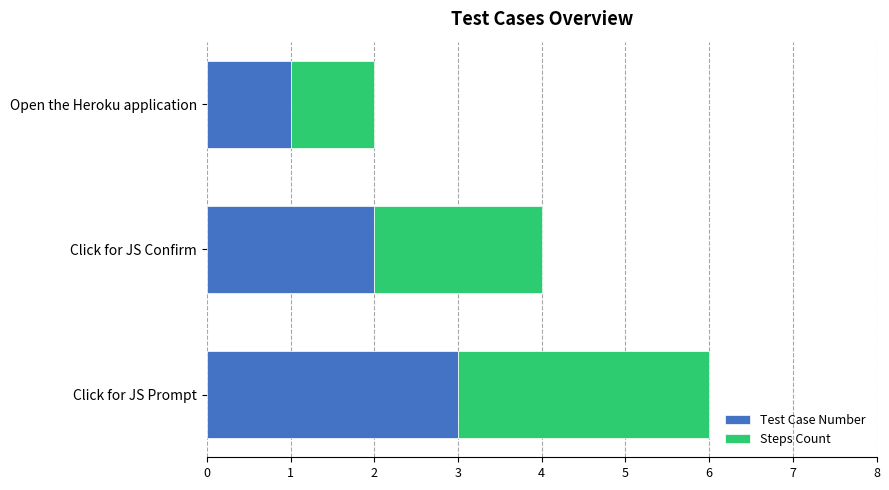

What is the total value across all series at Click for JS Prompt?

6